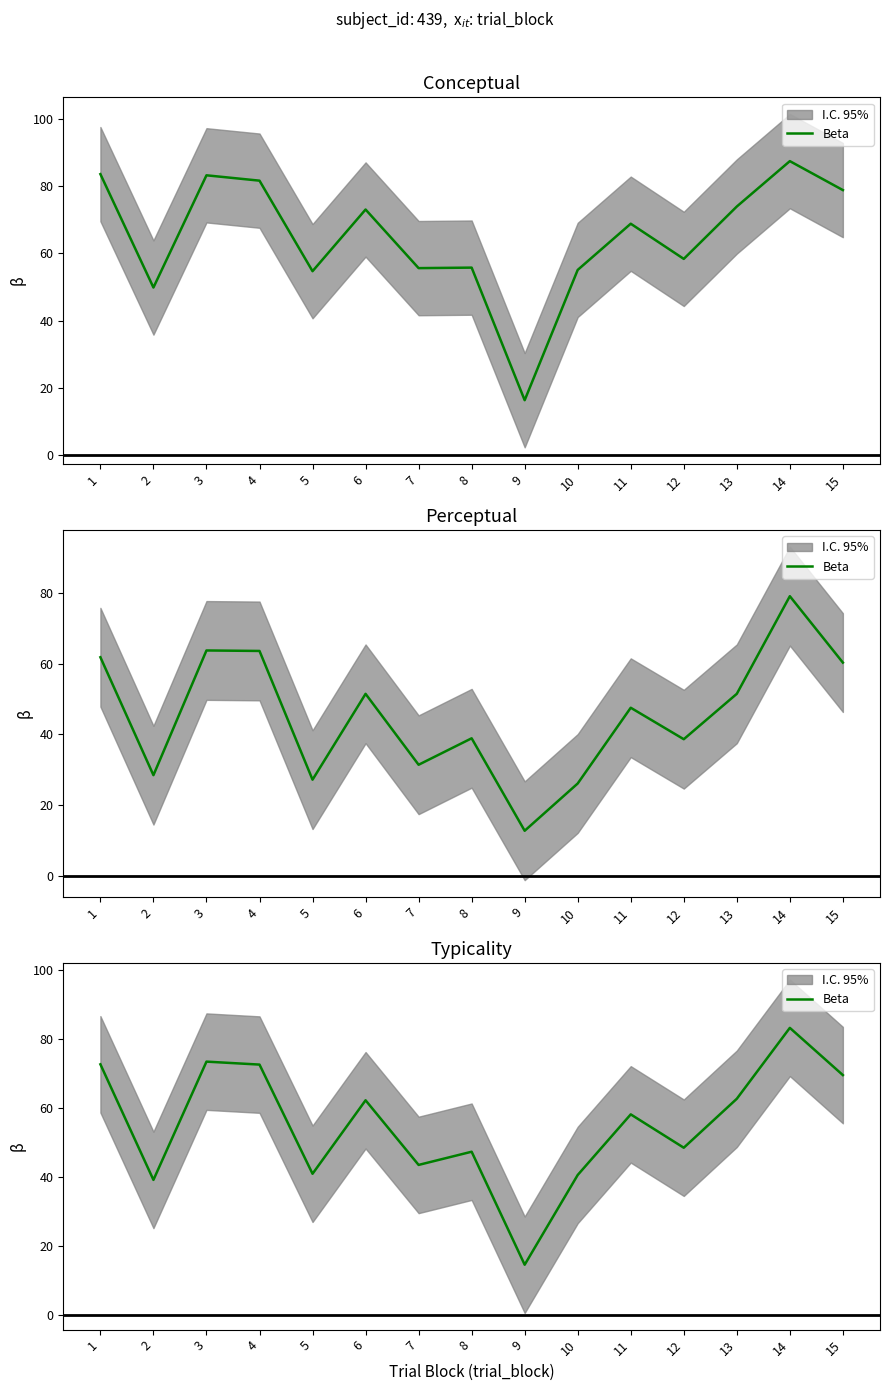

What is the approximate value at 11?

58.2